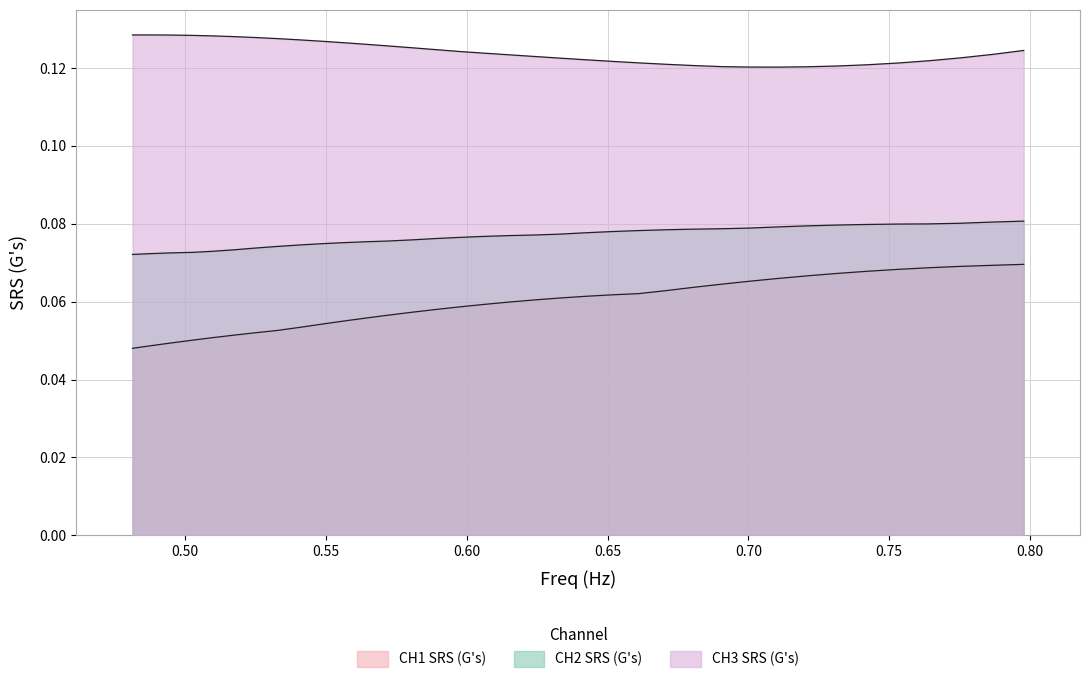

What is the sum of all CH3 values?

4.5